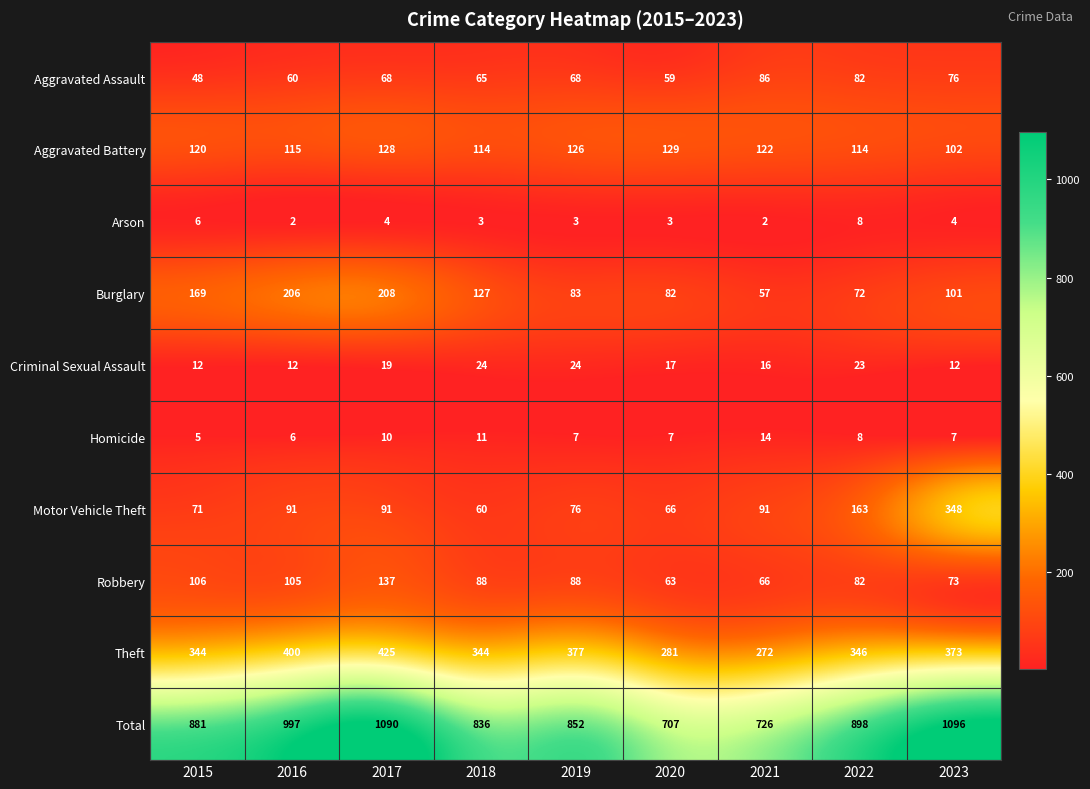

What is the greatest value displayed?

1096